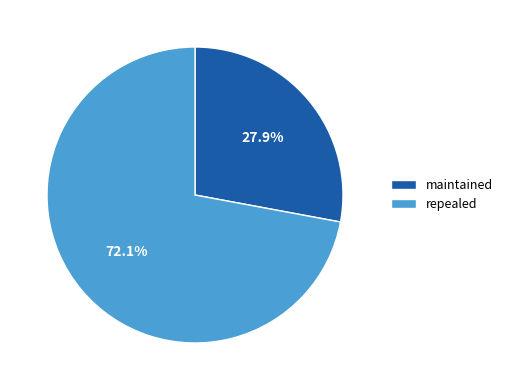

To the nearest percent, what is the difference between the largest and smallest slice percentages?

44%